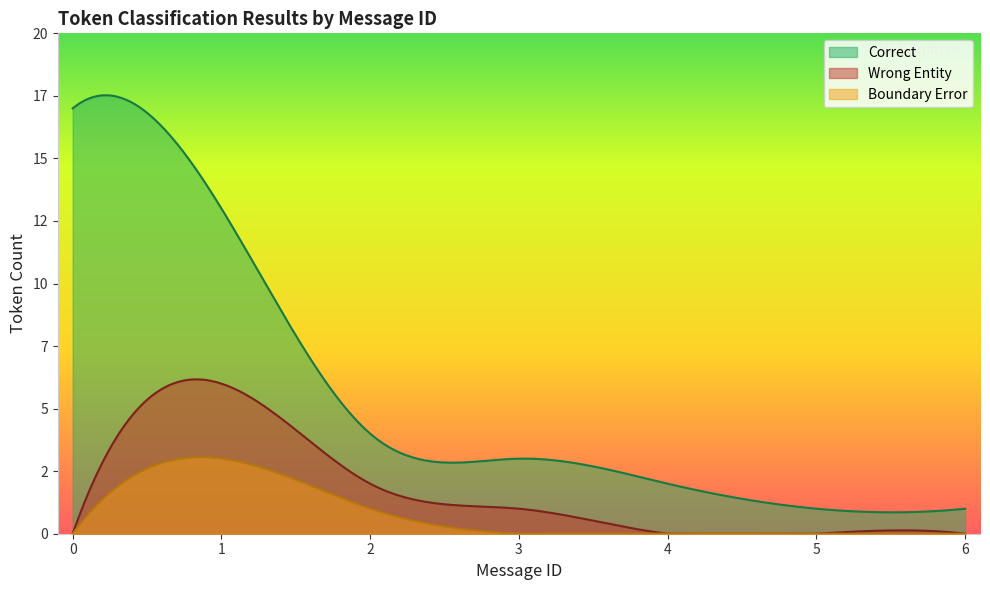

What are all the series names shown in the legend?

Correct, Wrong Entity, Boundary Error